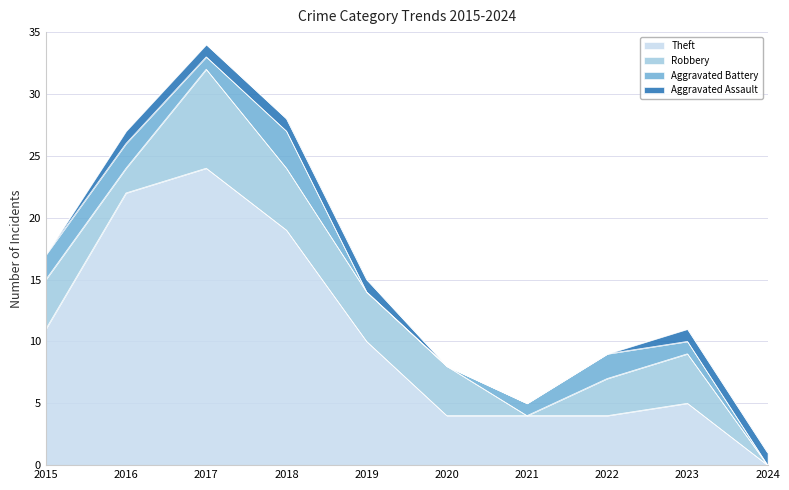

What are all the series names shown in the legend?

Theft, Robbery, Aggravated Battery, Aggravated Assault